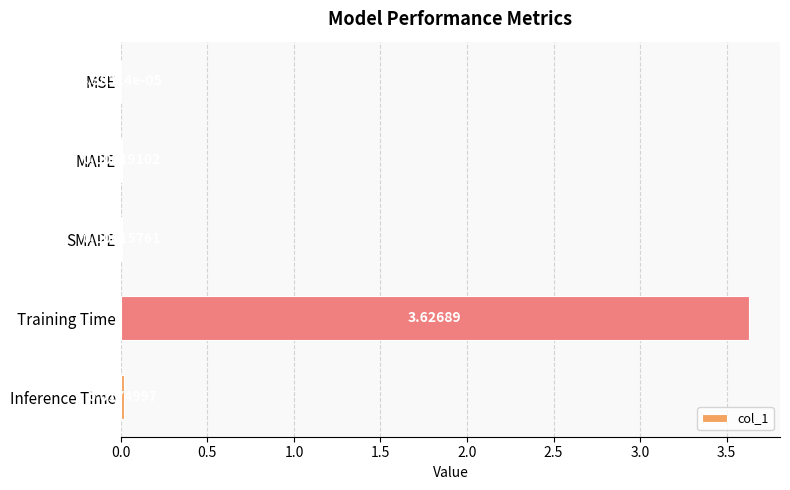

How many categories are shown in the chart?

5